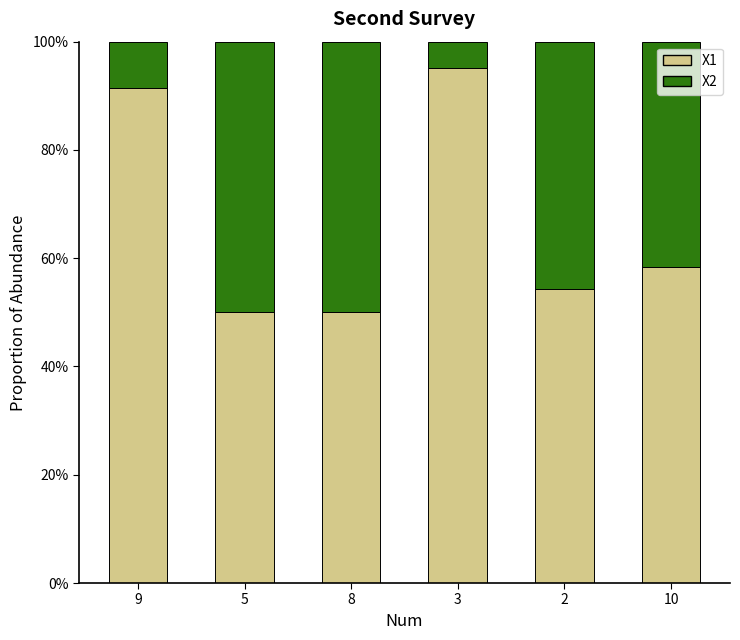

What are all the series names shown in the legend?

X1, X2